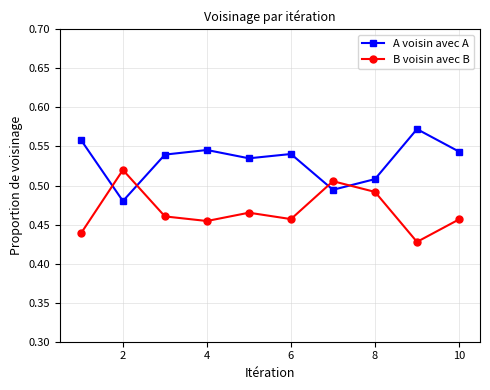

After their last crossing, which series has the higher values: B voisin avec B or A voisin avec A?

A voisin avec A